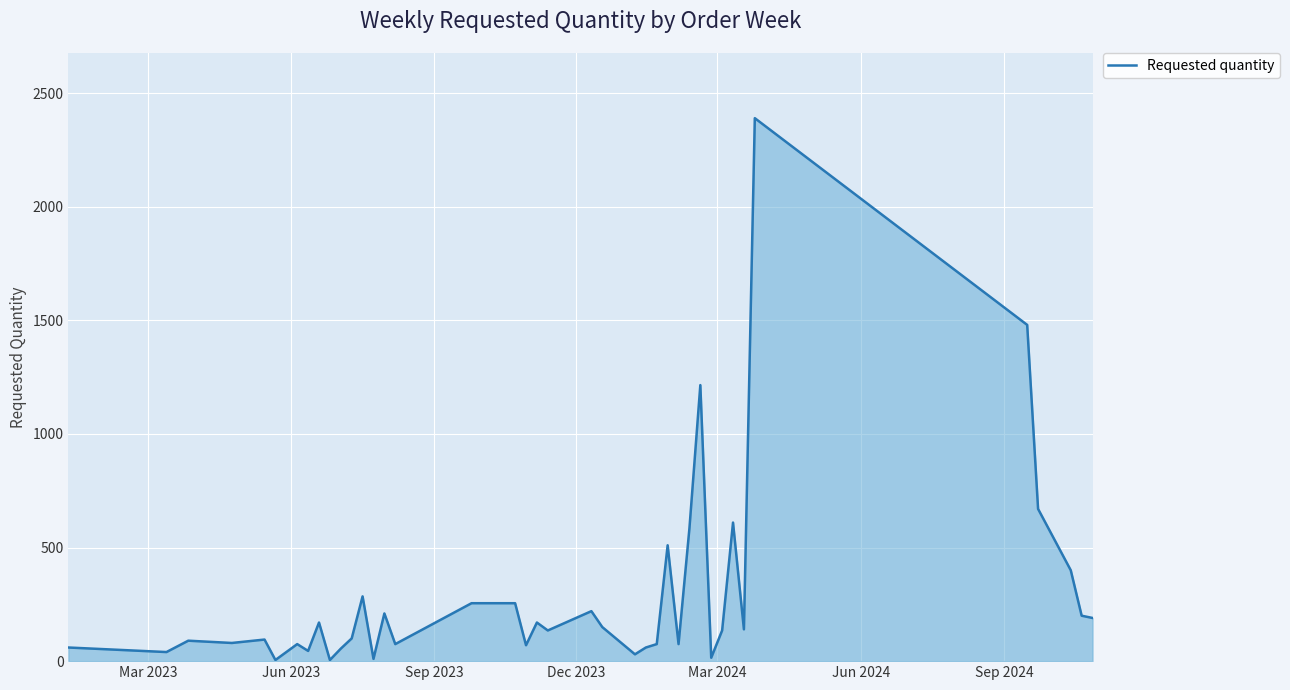

What is the difference between the maximum and minimum values?

2385